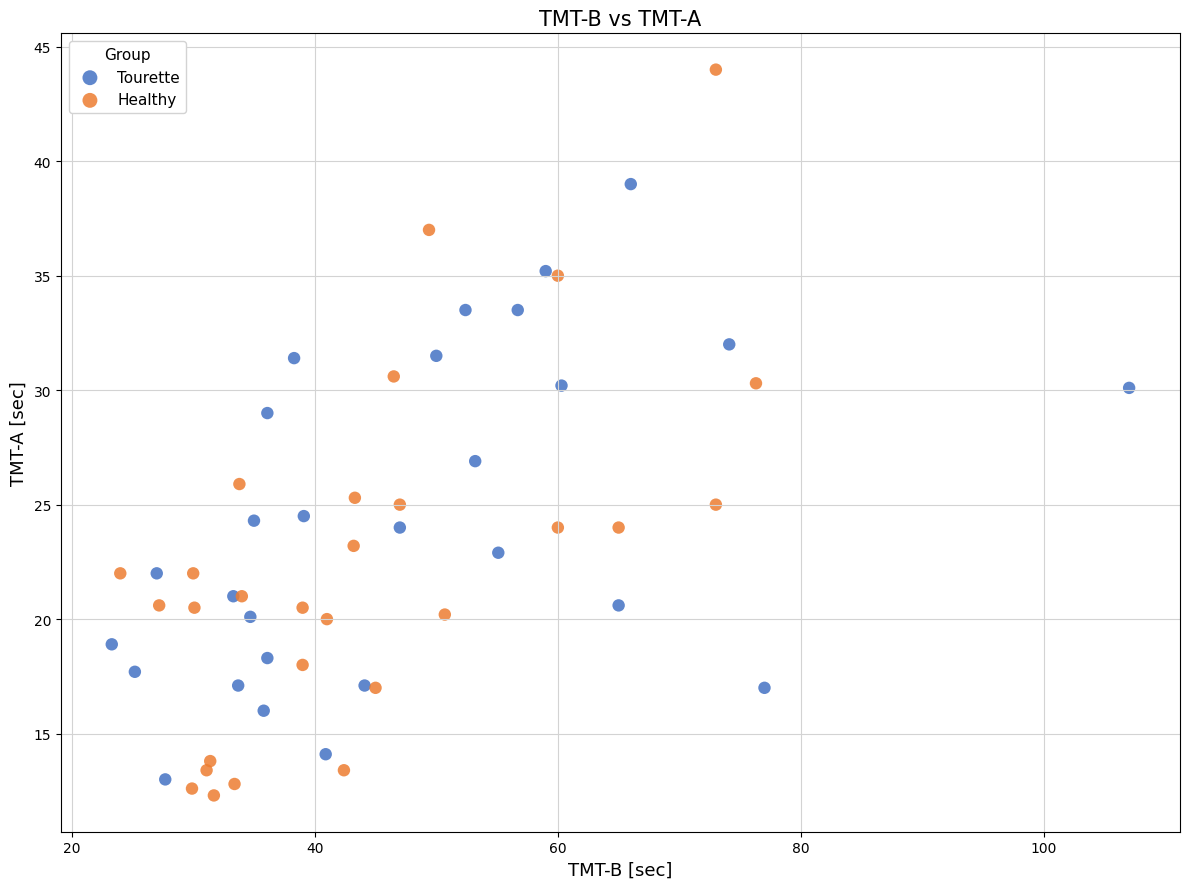

Which series contains the lowest Y value?

Healthy